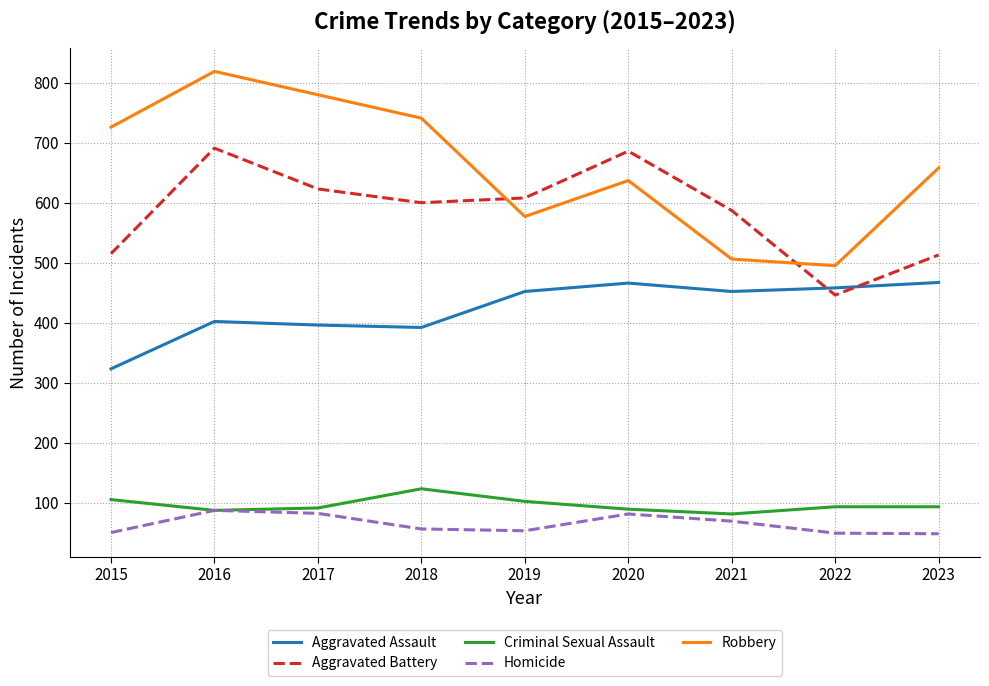

What is the minimum value for Homicide?

48